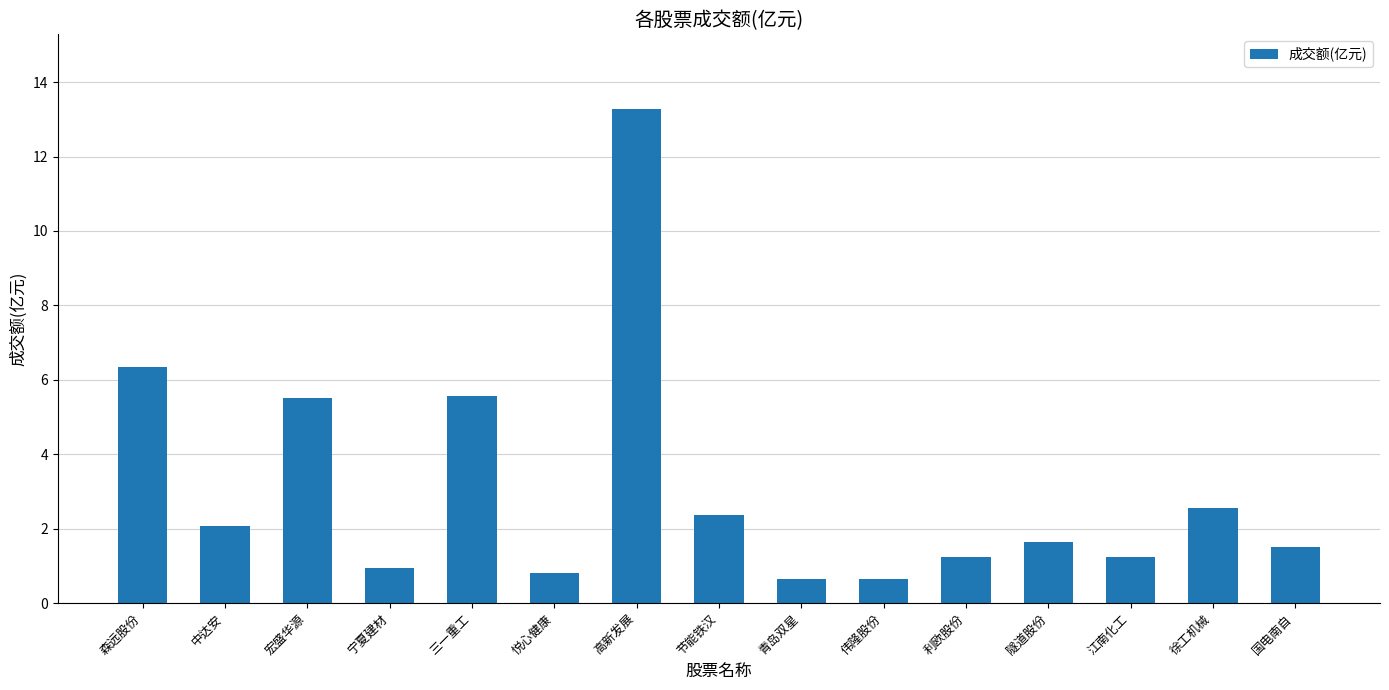

Does the chart contain any negative values?

No